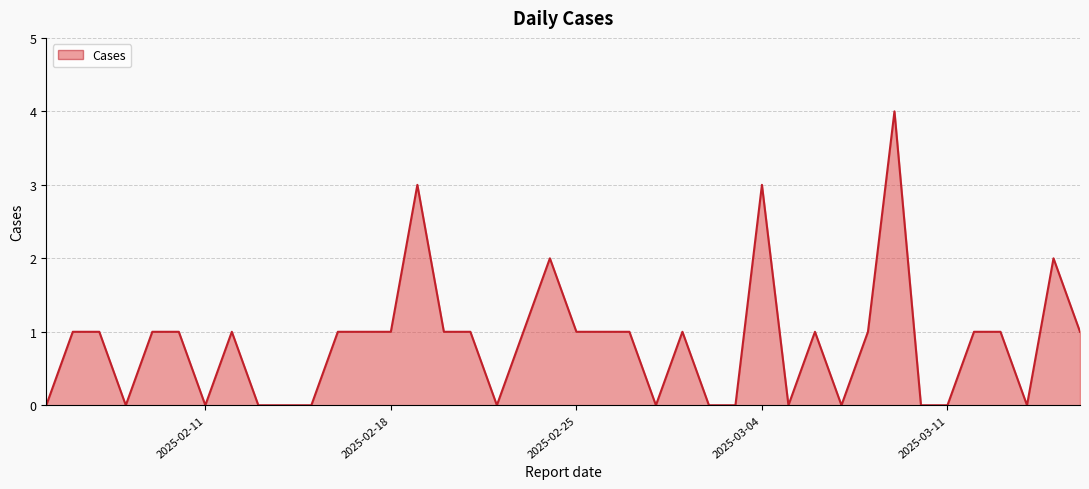

What is the difference between the maximum and minimum values?

4